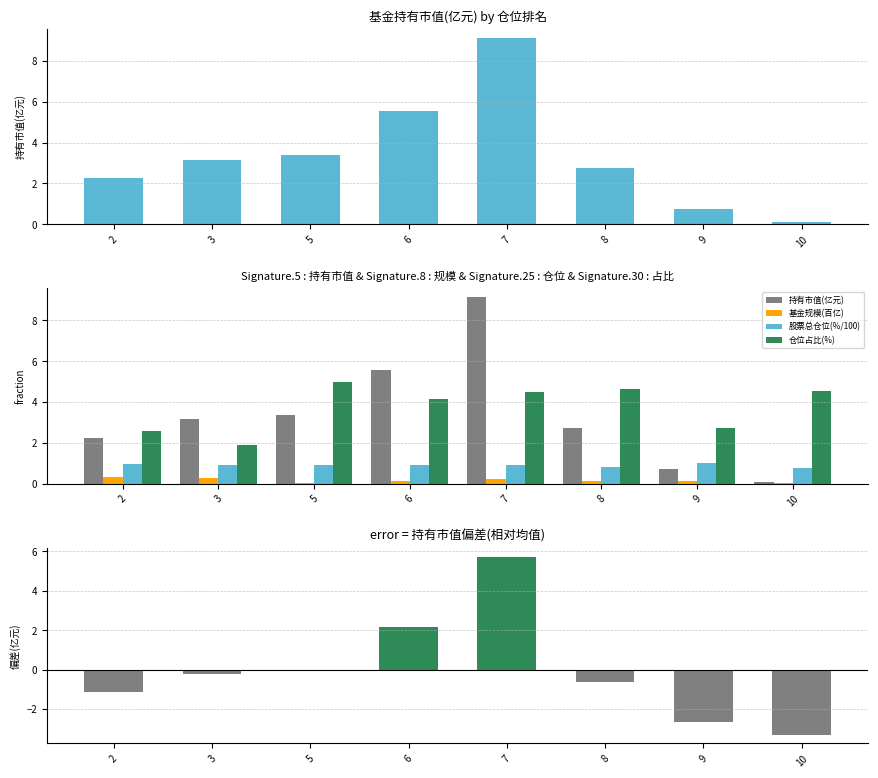

What are all the series names shown in the legend?

持有市值(亿元), 基金规模(百亿), 股票总仓位(%/100), 仓位占比(%), 持有市值偏差